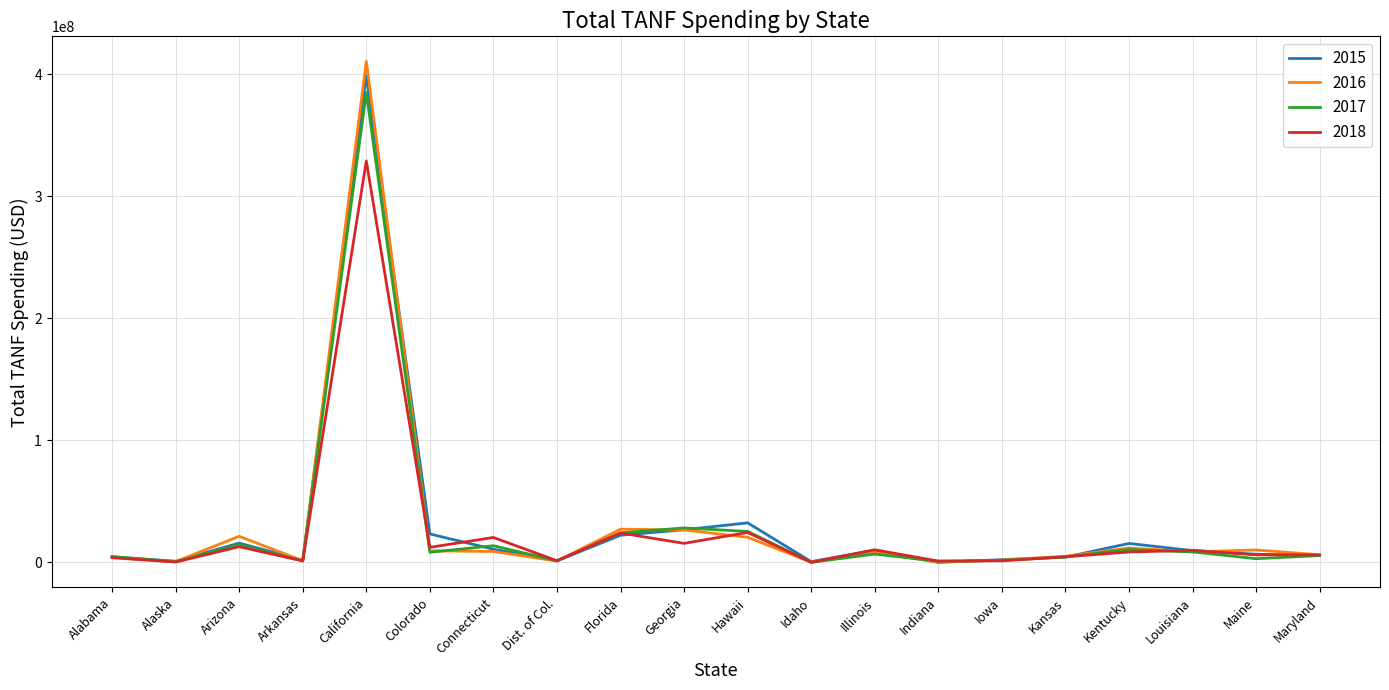

Which series has the widest spread of values?

2016